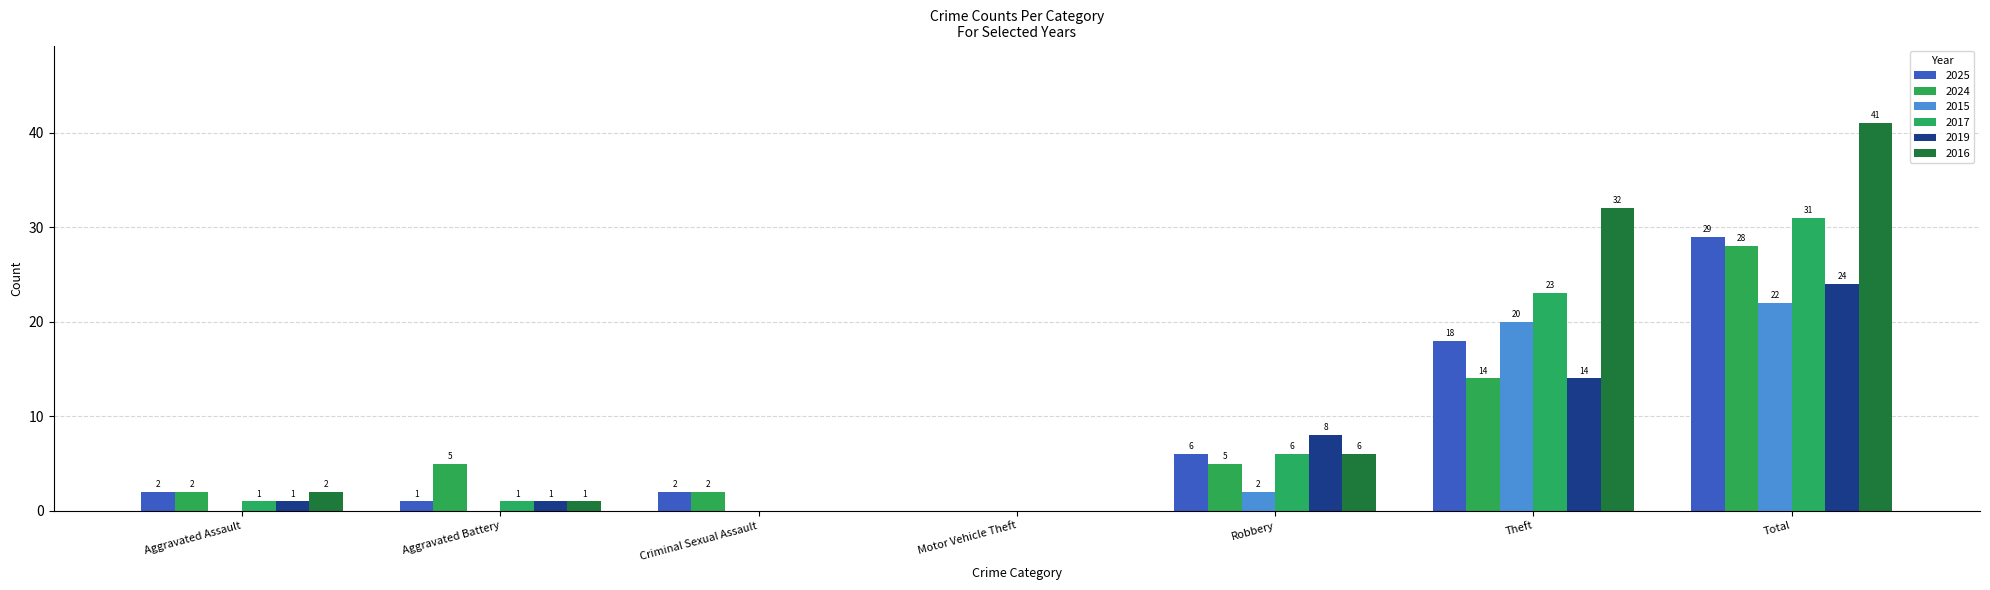

At which label does 2015 reach its peak?

Total